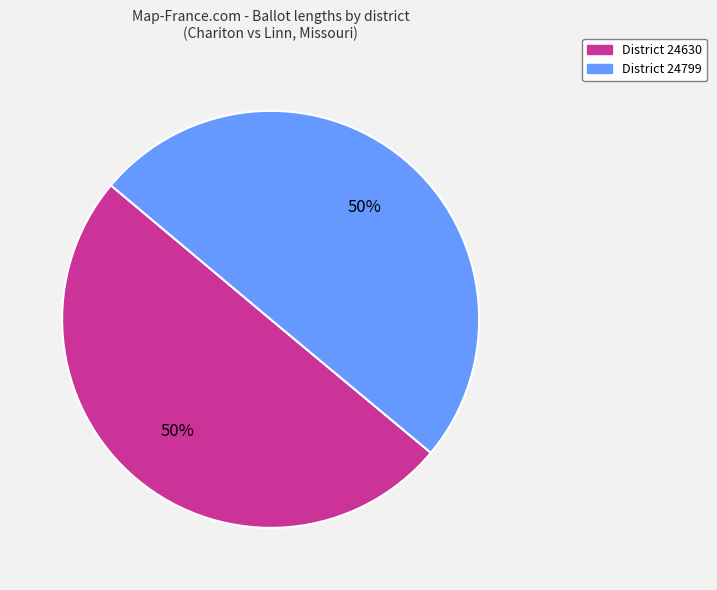

To the nearest percent, what is the average slice percentage?

50%